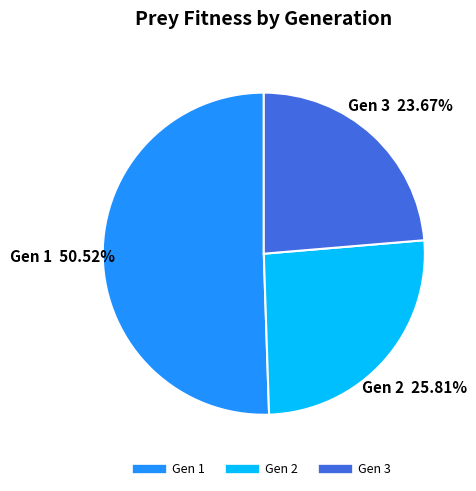

Is there any slice that represents more than half of the pie?

Yes